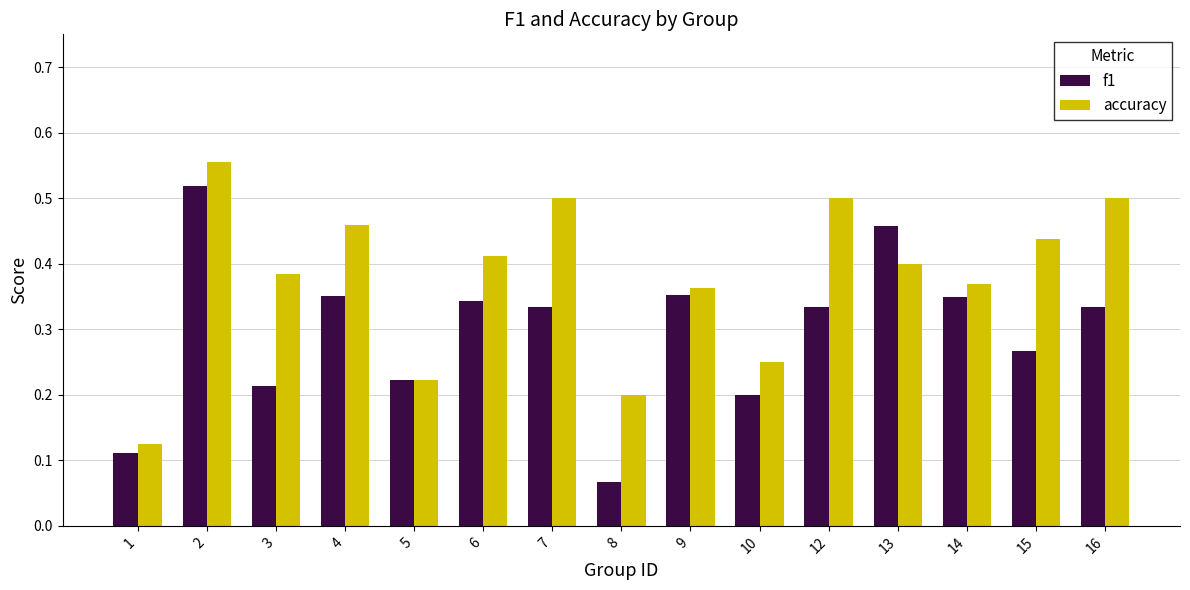

What are all the series names shown in the legend?

f1, accuracy